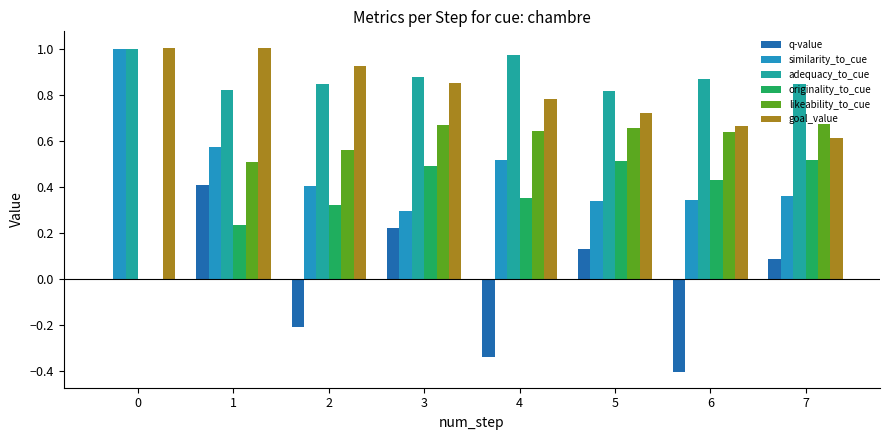

What is the spread (max minus min) of values at 4?

1.3